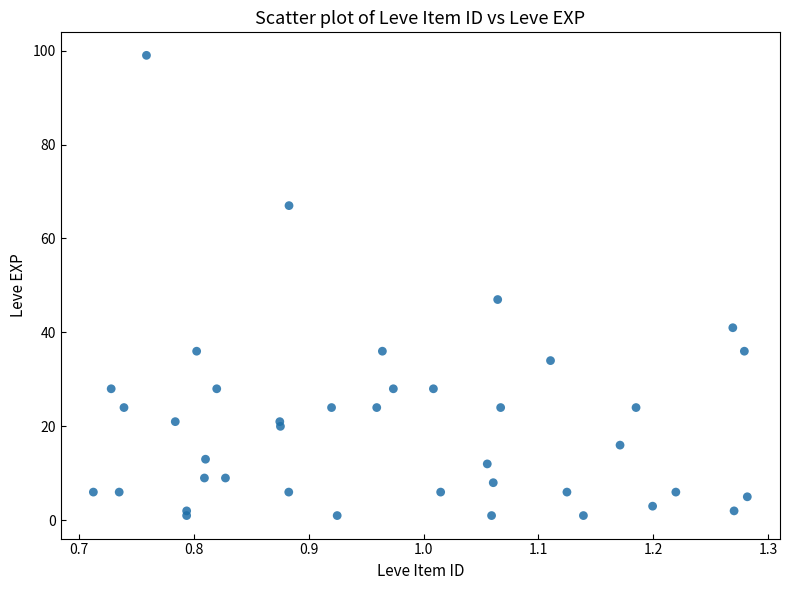

What Y value in the scatter plot is closest to 50?

47